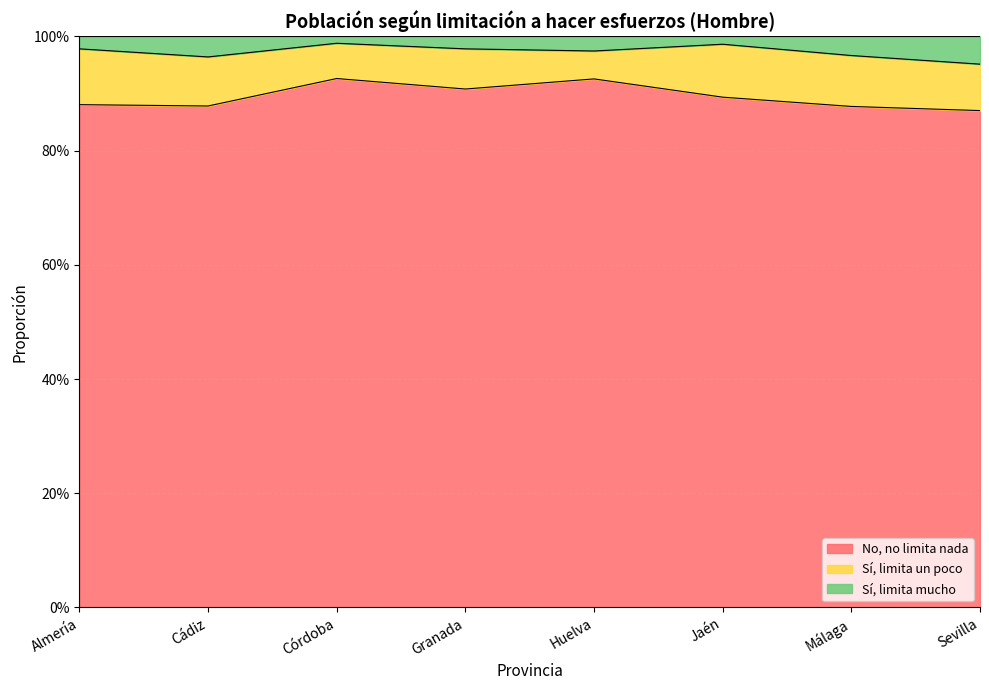

Does the chart display data point markers on the line(s)?

No